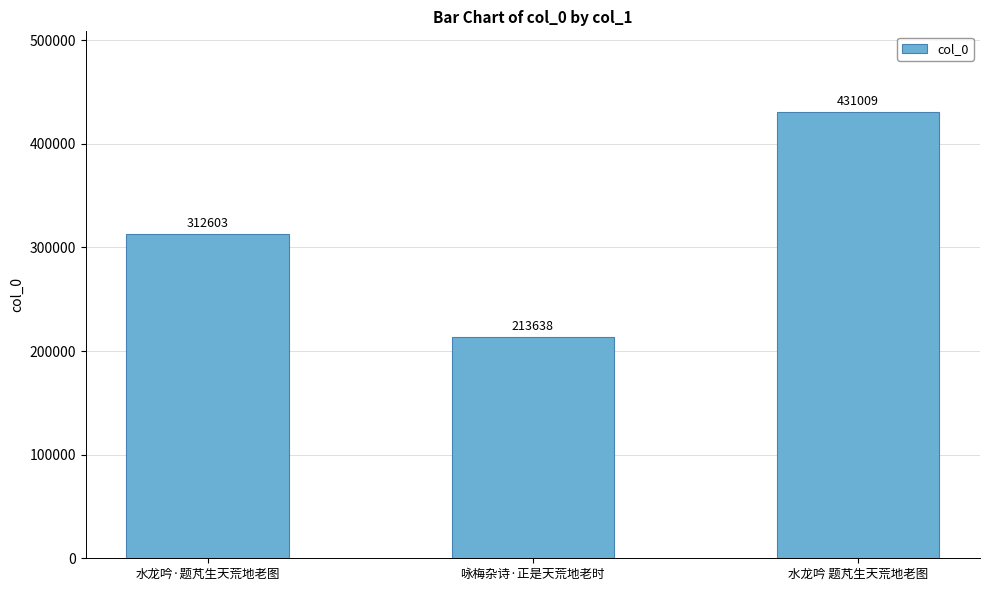

The value at 水龙吟 题芃生天荒地老图 is 431009. True or false?

True